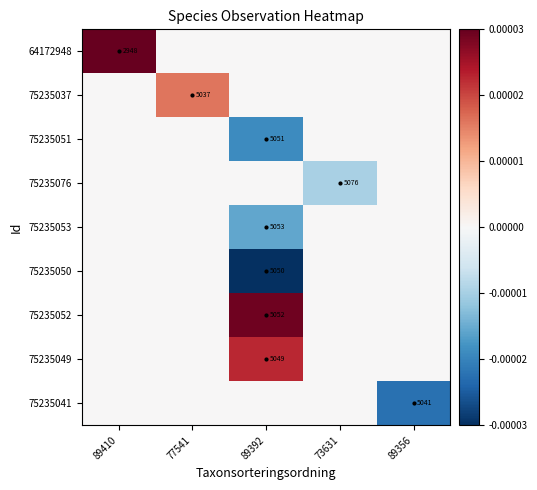

How many distinct data groups are displayed?

9